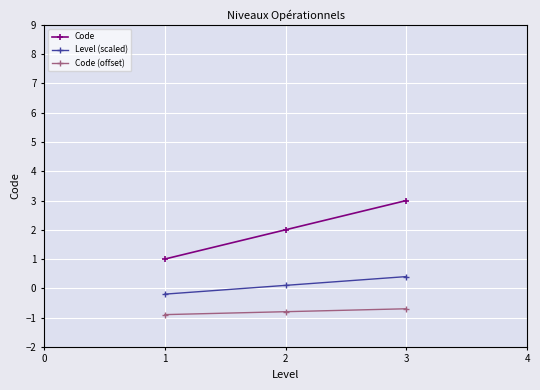

How many lines are shown in the chart?

3